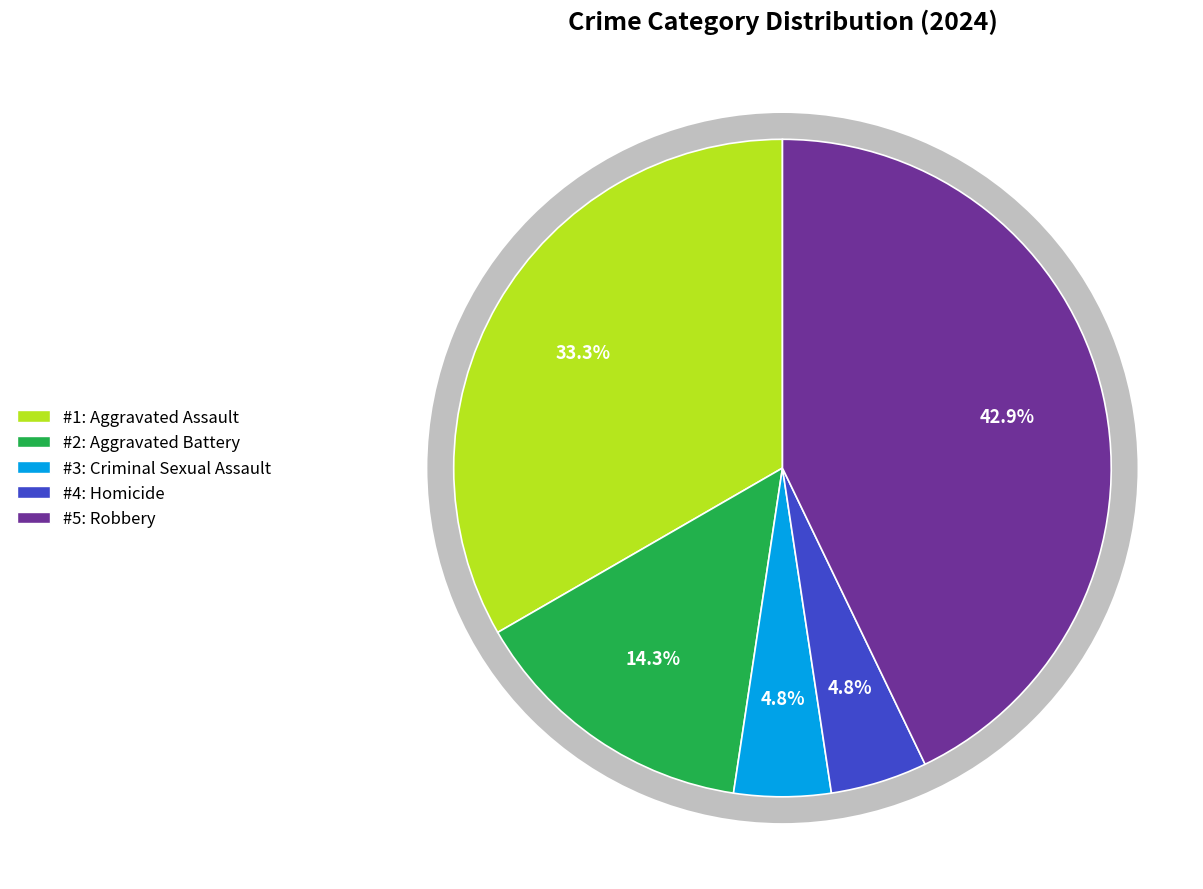

Does Aggravated Battery account for over 50% of the chart?

No